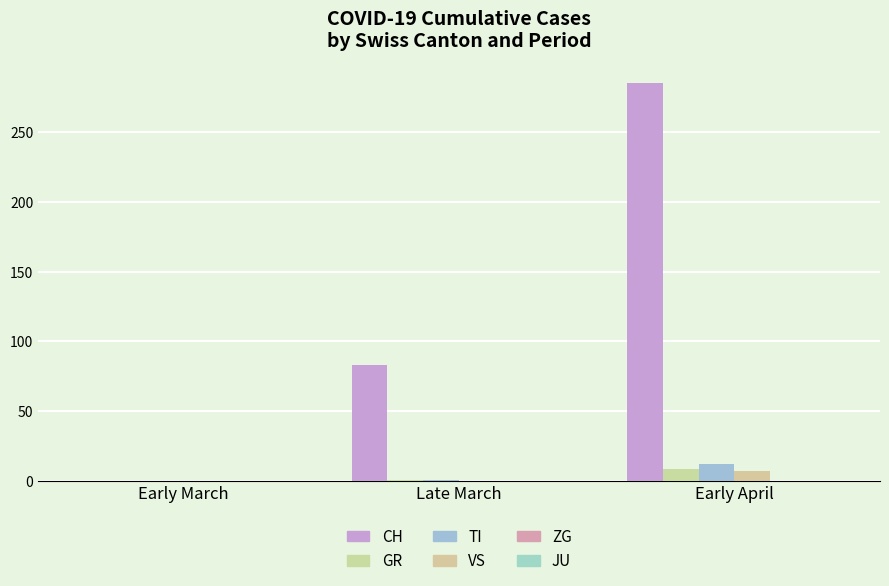

What is the value of the VS bar at the 3rd from the left?

7